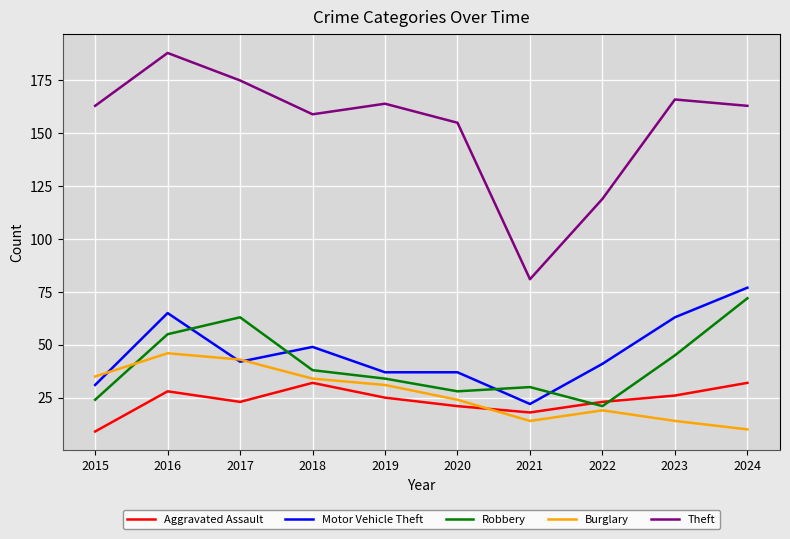

The Theft series shows 45 at 2021. True or false?

False